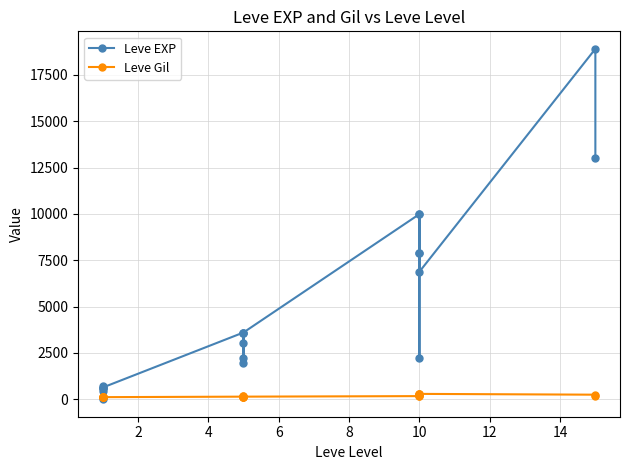

The value of Leve Gil at 10 is 168. True or false?

True